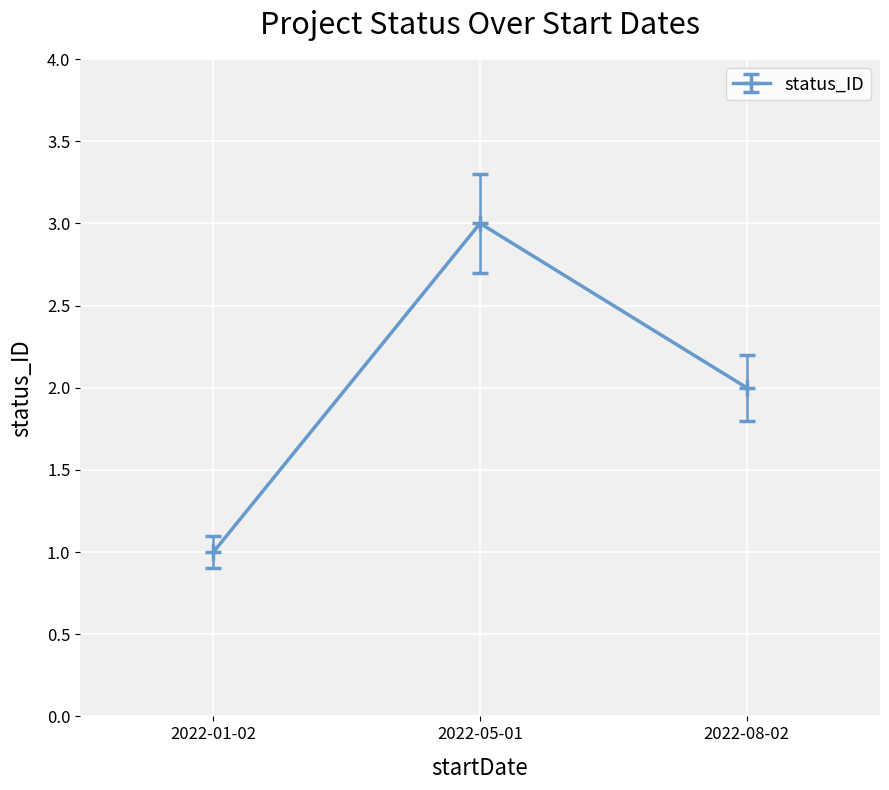

The chart shows a value of 2 at 2022-01-02. True or false?

False